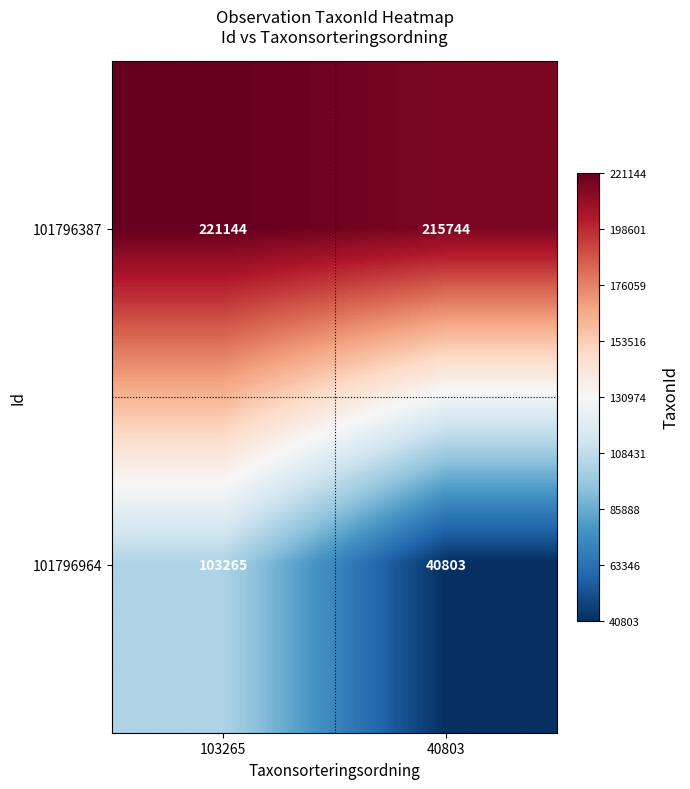

Which series has the largest total across all categories?

101796387